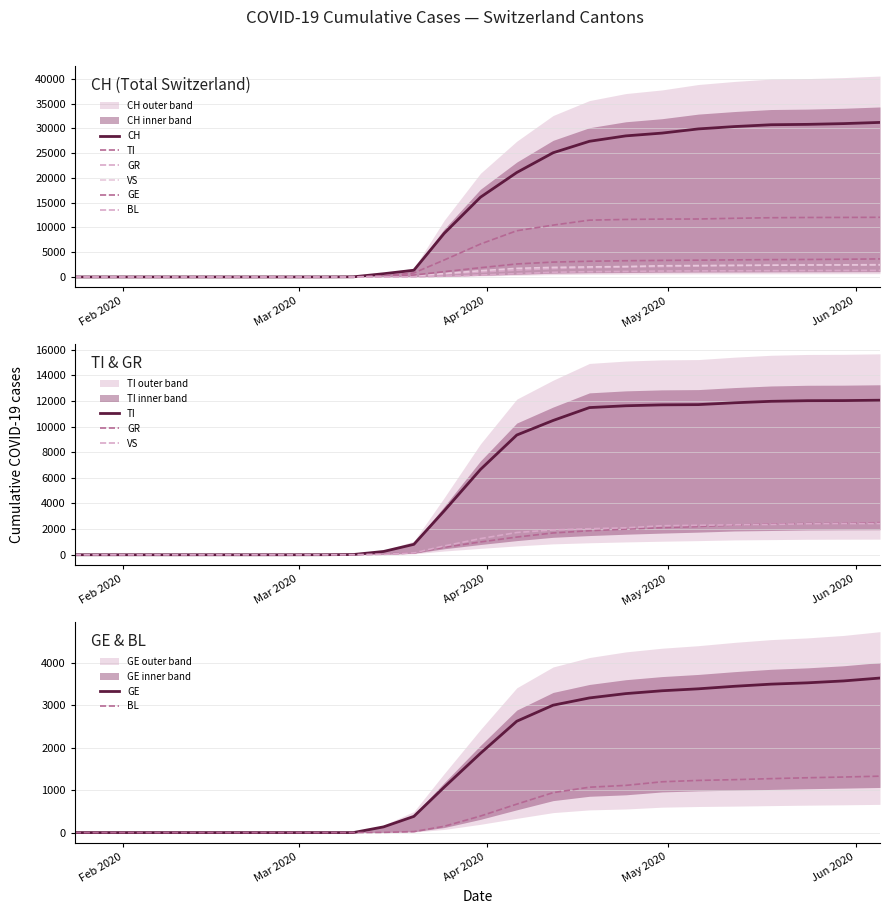

How many lines are shown in the chart?

6